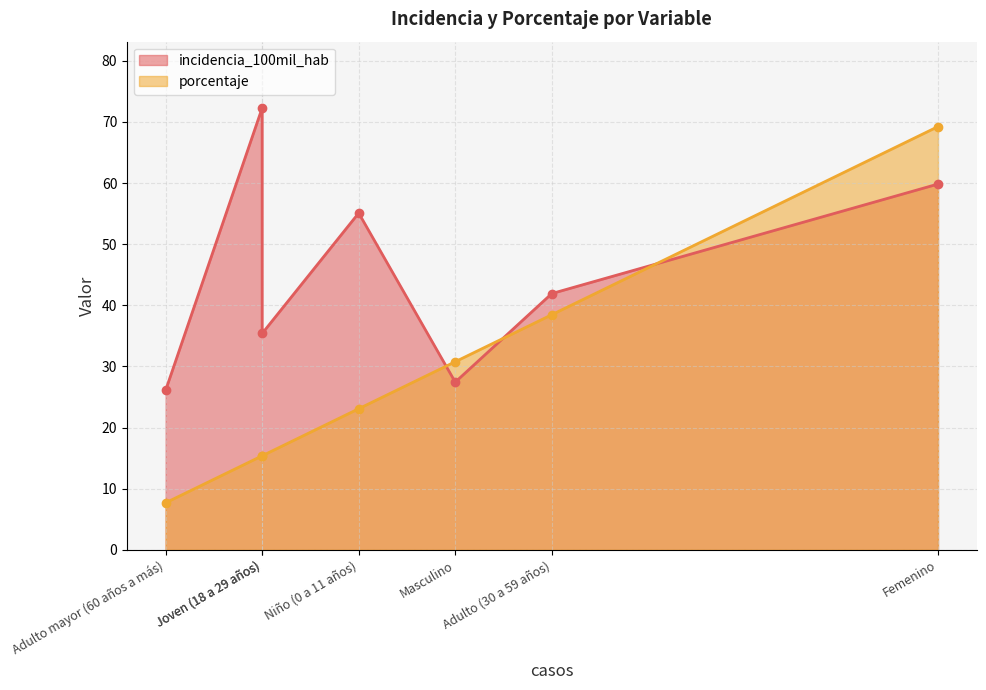

Where is the first local minimum for porcentaje?

Adulto mayor (60 años a más)